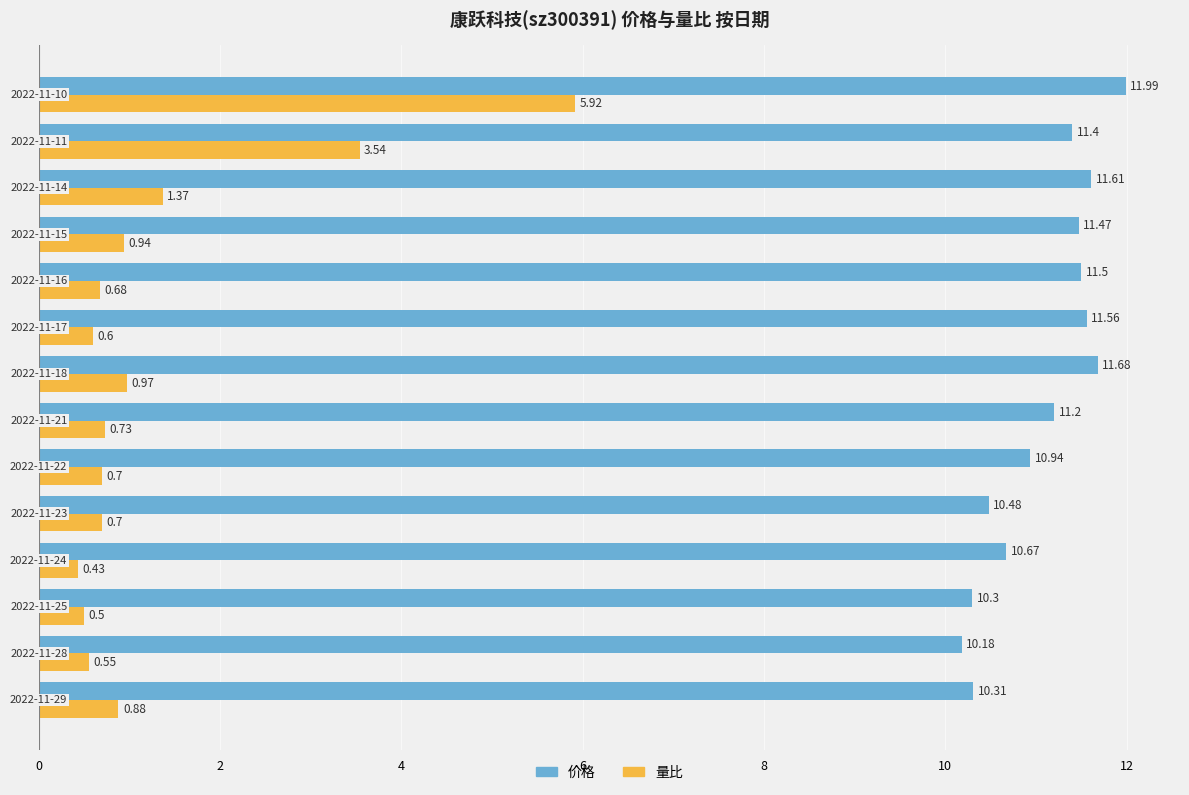

Rank the series by their maximum value, from highest to lowest.

价格, 量比